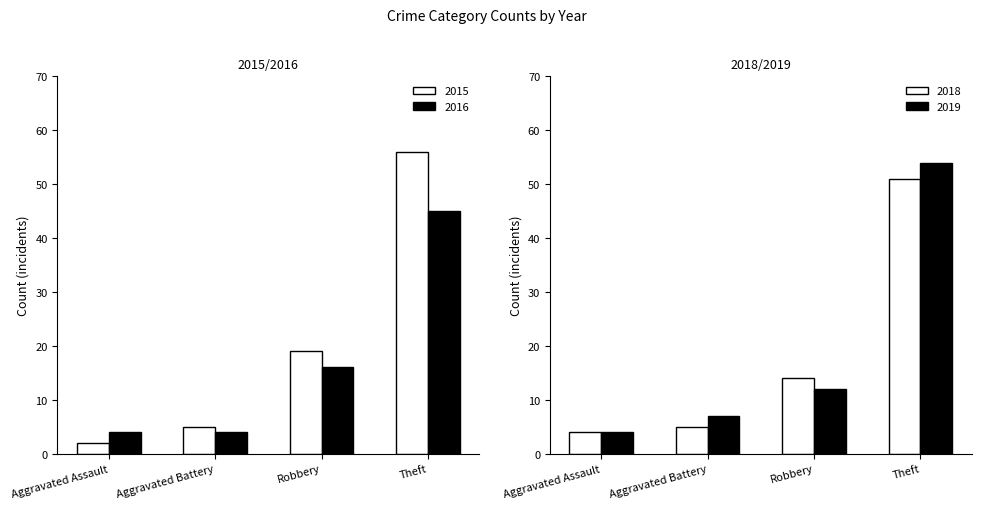

List the labels in order of 2015 value, smallest first.

Aggravated Assault, Aggravated Battery, Robbery, Theft